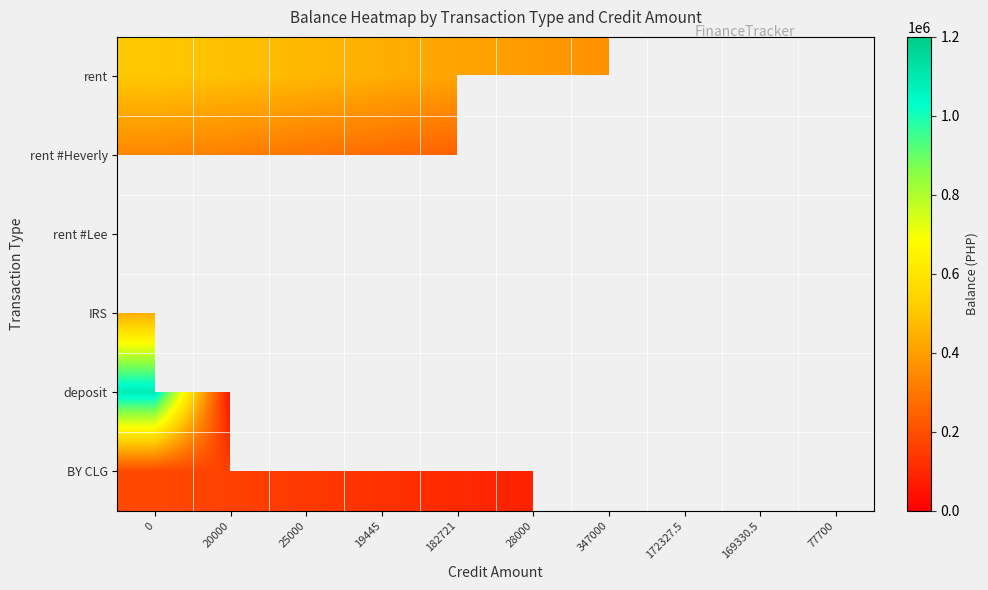

Rank the series at 25000 from highest to lowest value.

rent, rent #Heverly, rent #Lee, IRS, deposit, BY CLG